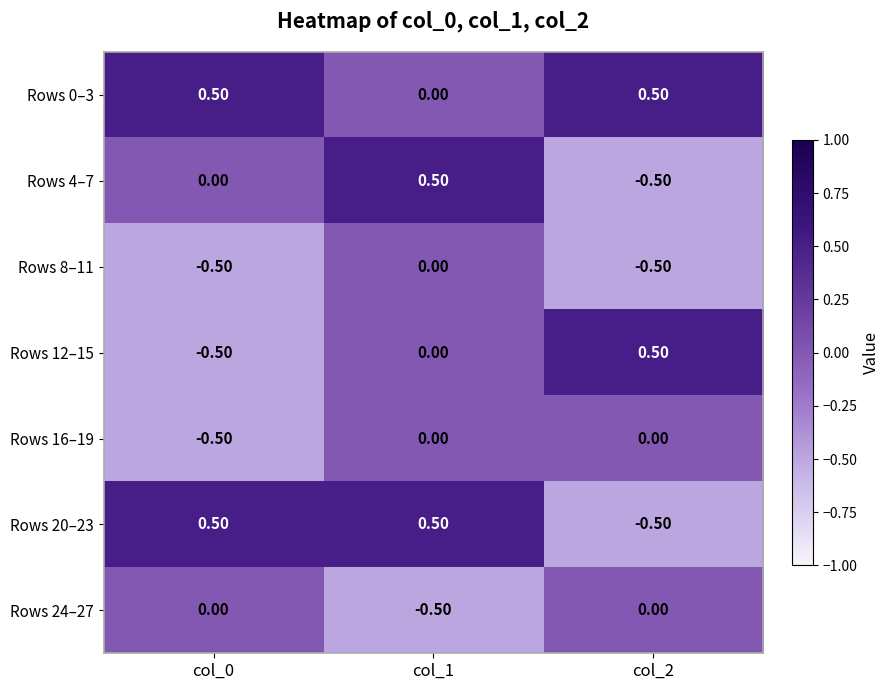

What is the difference between the highest and lowest values at col_0?

1.0